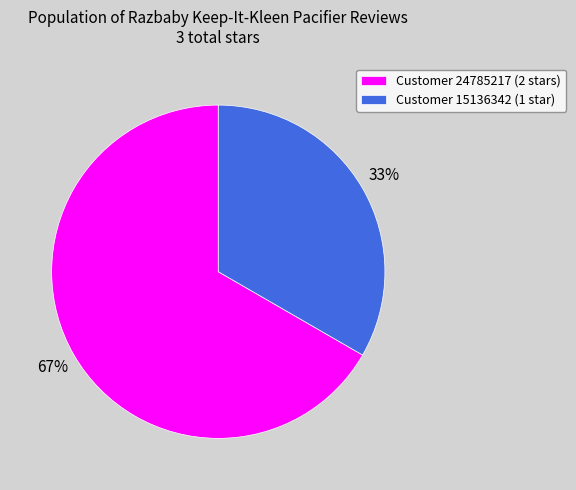

To the nearest percent, what is the combined percentage of Customer 24785217 (2 stars) and Customer 15136342 (1 star)?

100%